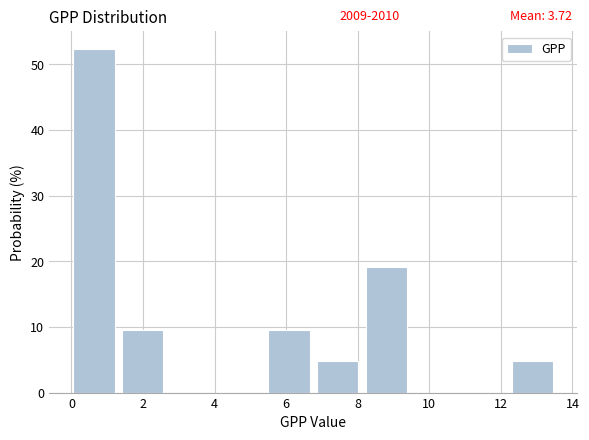

Which range on the x-axis has the tallest bar?

0.0 to 1.4